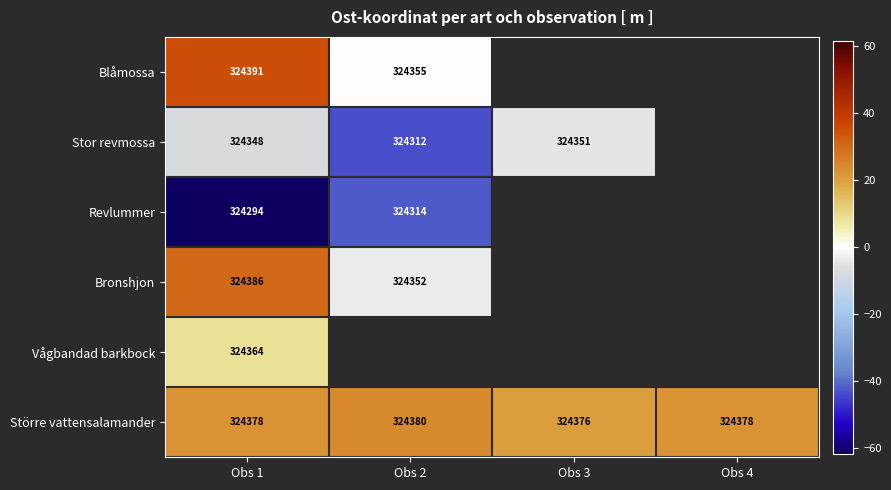

At Obs 1, list the series in order from largest to smallest.

Blåmossa, Bronshjon, Större vattensalamander, Vågbandad barkbock, Stor revmossa, Revlummer